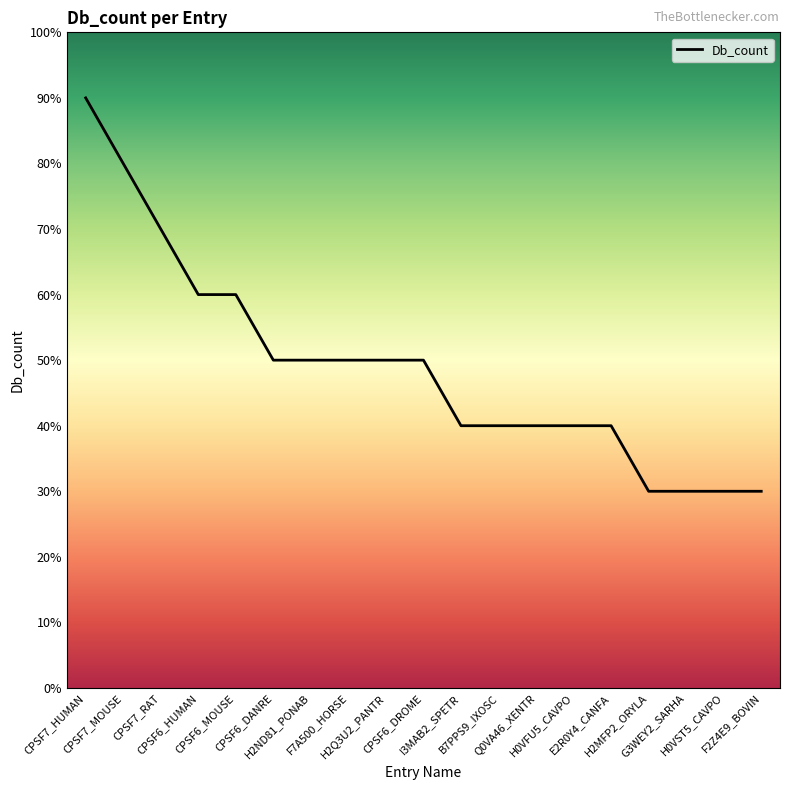

Approximately how many times larger is the value at F7A500_HORSE compared to E2R0Y4_CANFA?

1.2